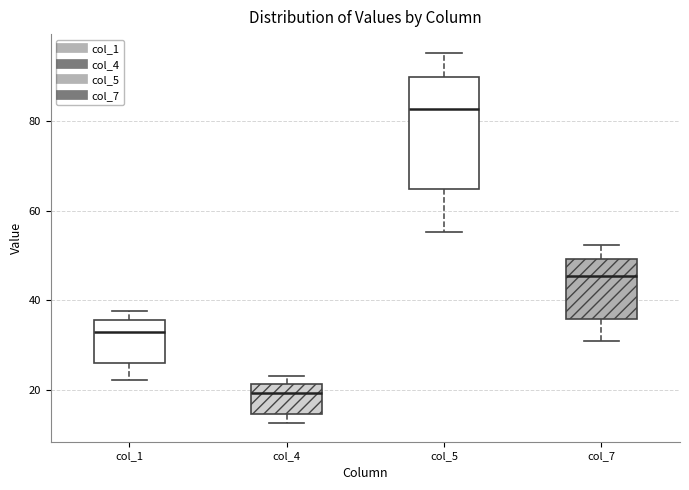

Where does the upper whisker of the box for col_7 end on the y-axis? The values are not printed on the chart, so give them approximately, as read against the axis.

52